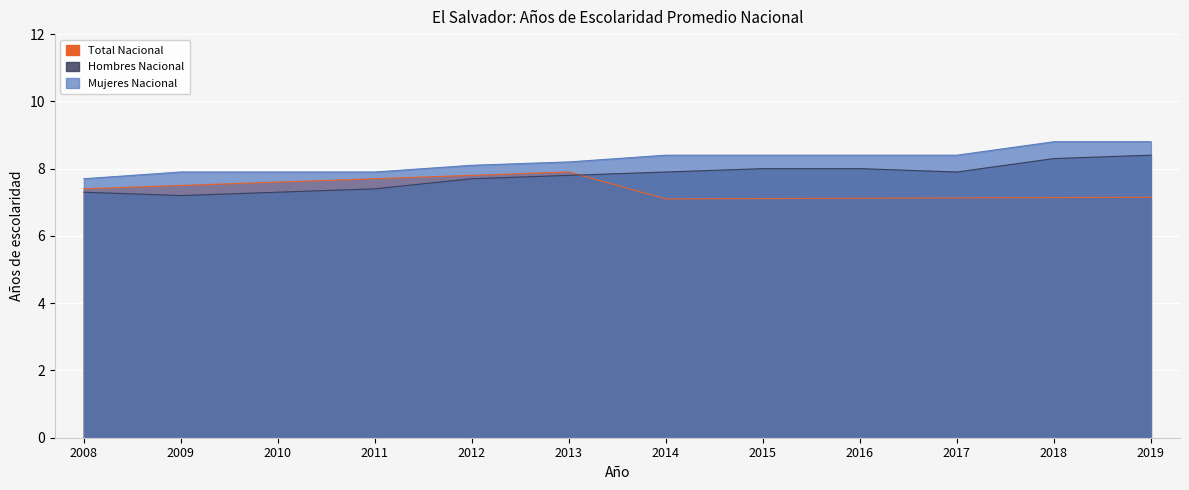

Which series changed the most between 2017 and 2018?

Hombres Nacional